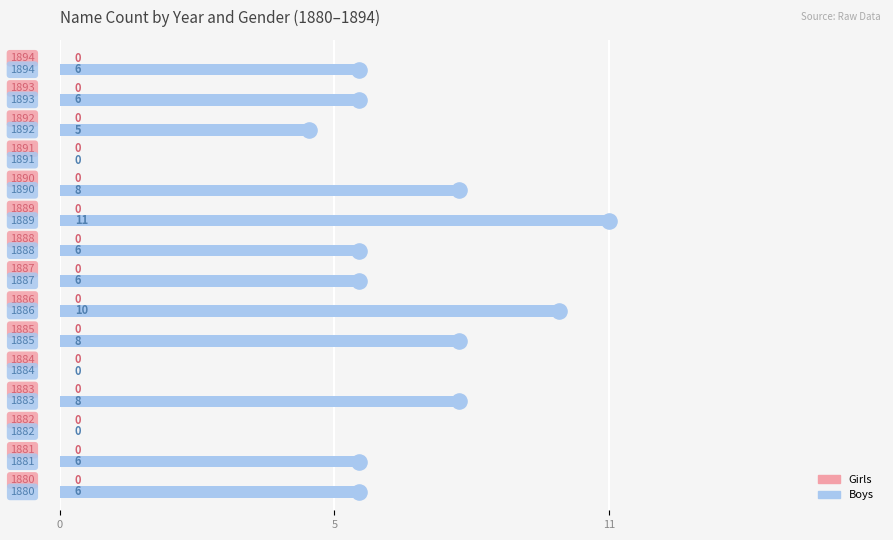

Which series has the largest total across all categories?

Boys